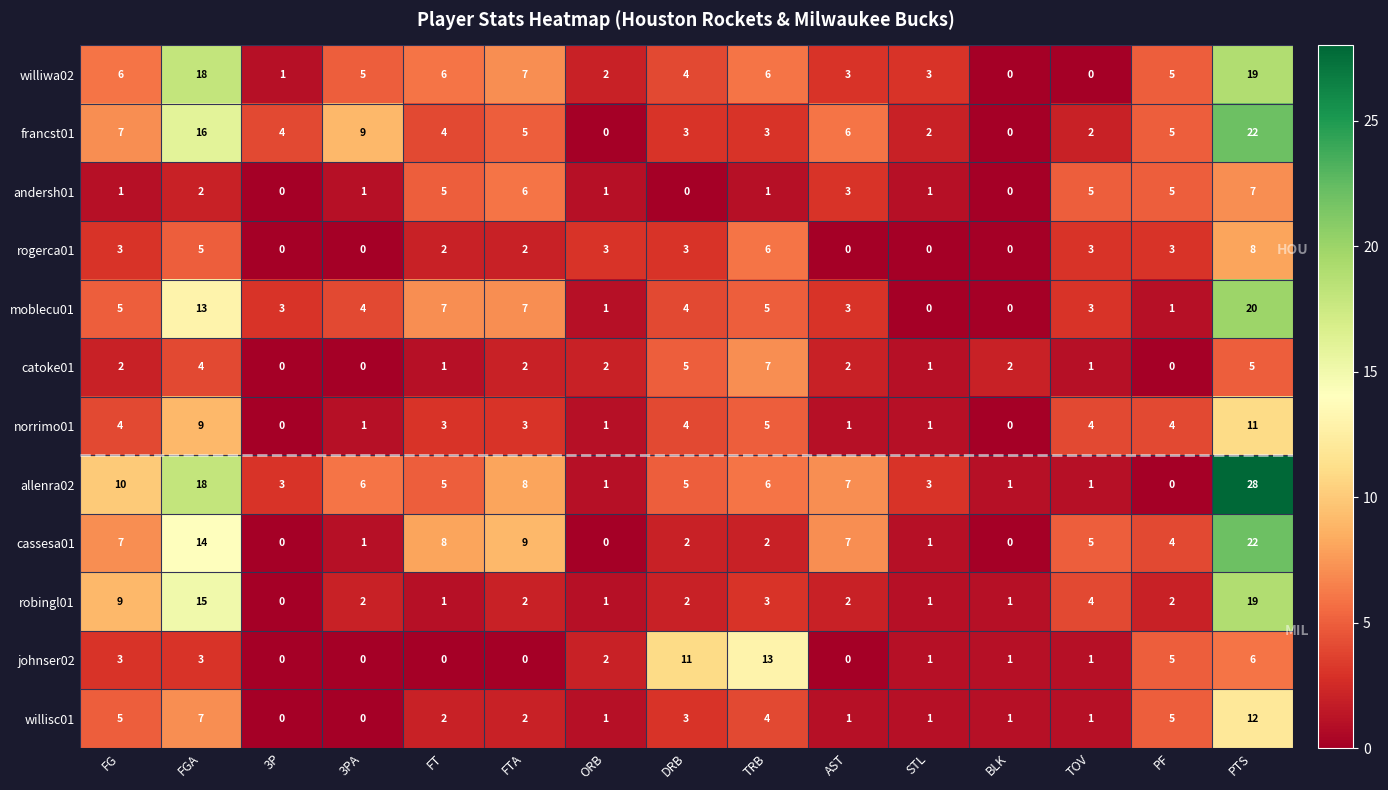

How many distinct data groups are displayed?

12